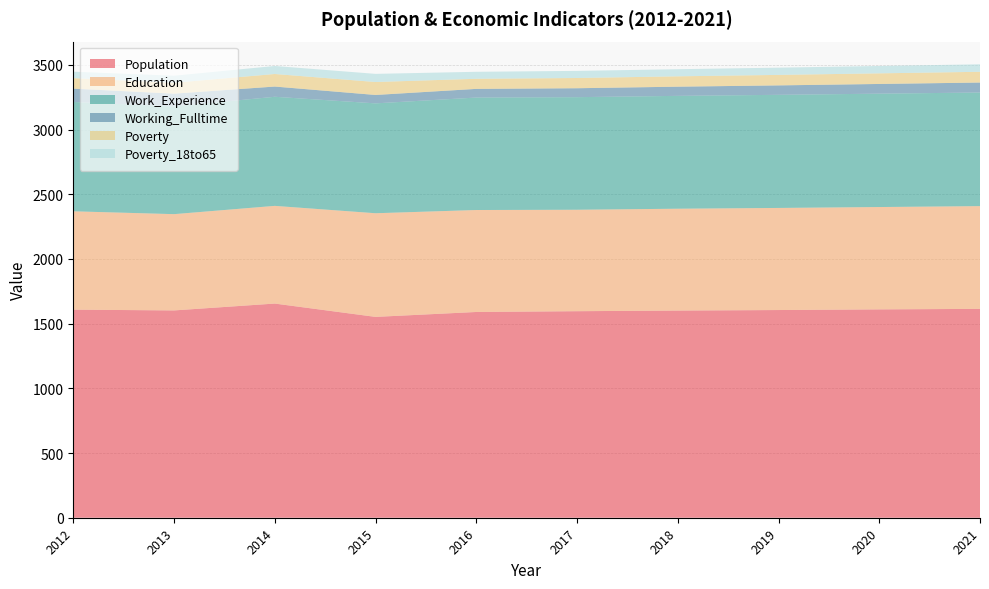

Reading left to right, what are all the values shown in this chart?

Population: 2012=1608	2013=1602	2014=1655	2015=1552	2016=1590	2017=1596	2018=1601	2019=1605	2020=1610	2021=1614
Education: 2012=760	2013=744	2014=755	2015=801	2016=788	2017=784	2018=787	2019=789	2020=791	2021=794
Work_Experience: 2012=845	2013=832	2014=843	2015=849	2016=869	2017=870	2018=872	2019=874	2020=876	2021=878
Working_Fulltime: 2012=103	2013=99	2014=79	2015=65	2016=67	2017=69	2018=71	2019=73	2020=75	2021=77
Poverty: 2012=81	2013=84	2014=97	2015=100	2016=78	2017=79	2018=80	2019=81	2020=82	2021=83
Poverty_18to65: 2012=50	2013=55	2014=62	2015=63	2016=54	2017=55	2018=55	2019=56	2020=57	2021=58